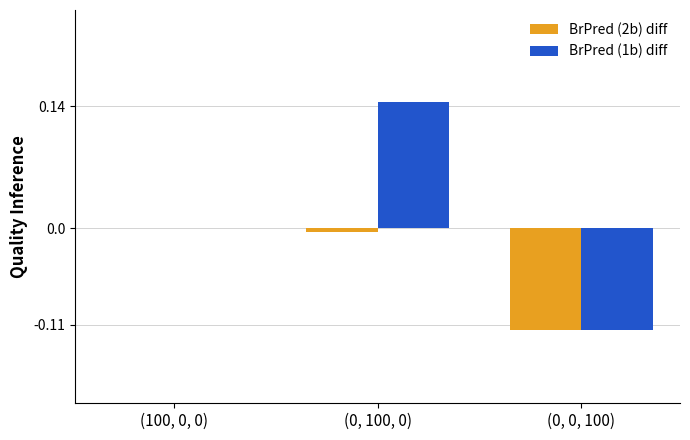

Is the value of BrPred (1b) diff at (0, 0, 100) greater than the value of BrPred (2b) diff at (0, 100, 0)?

No